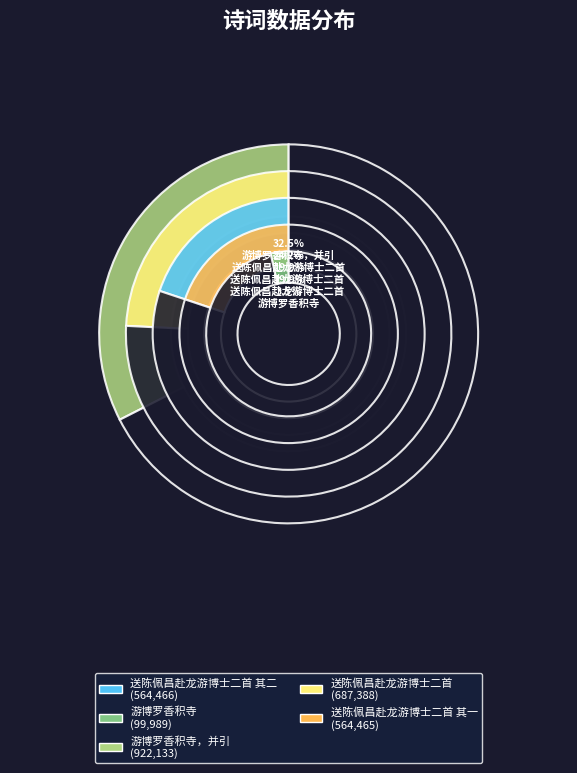

Which slice is the smallest?

游博罗香积寺